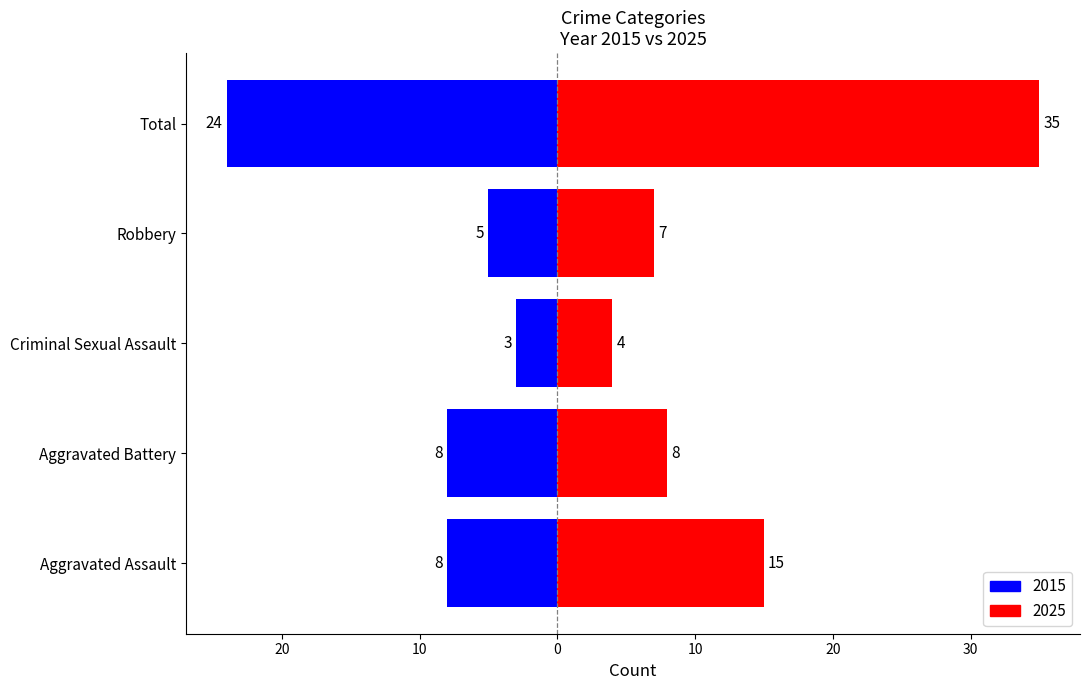

Does the chart contain any negative values?

No